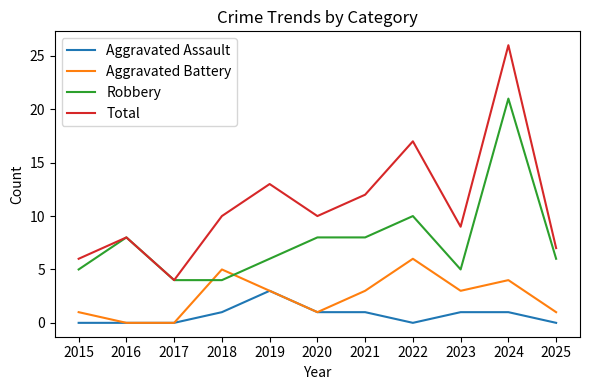

How many interior local peaks does the Aggravated Battery series have?

3